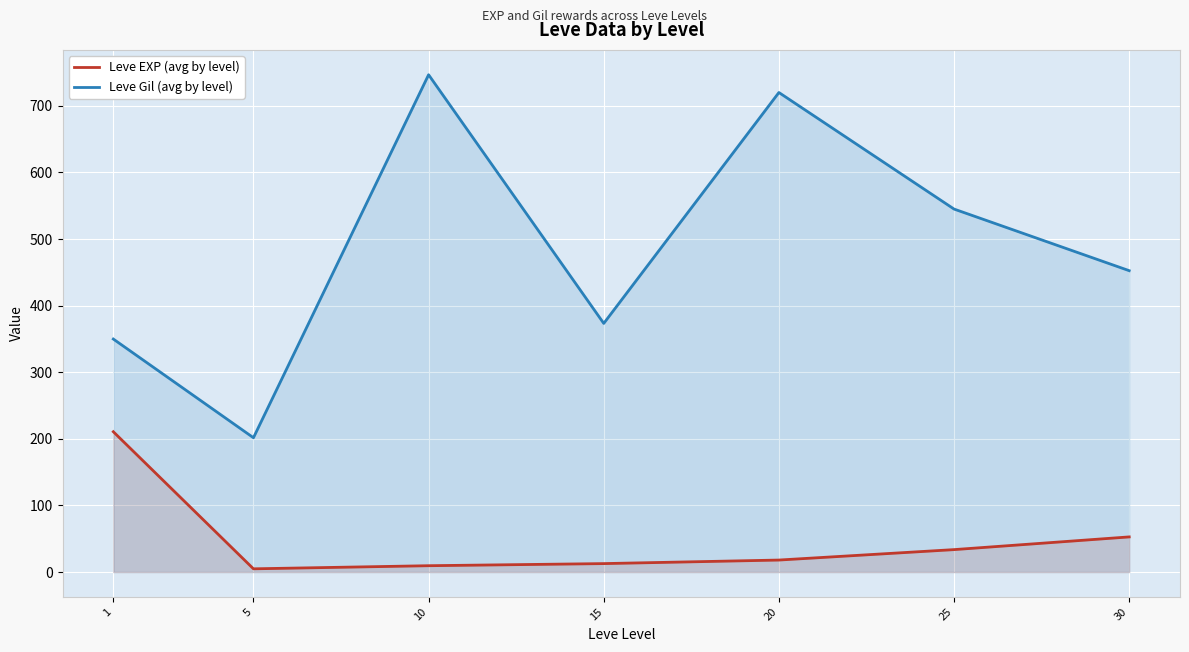

True or false: Leve Gil (avg by level) has more than 0 points higher than both neighbors.

True